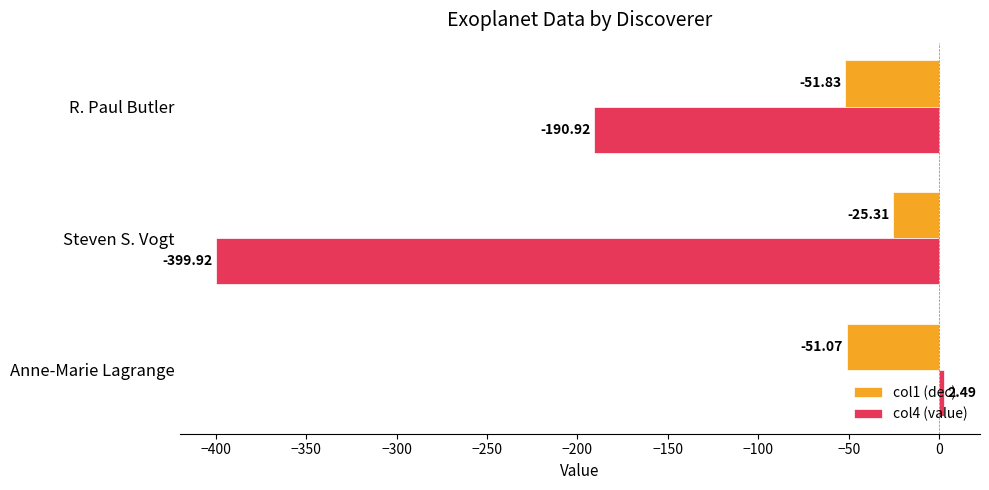

Between Anne-Marie Lagrange and Steven S. Vogt, which series saw the biggest shift?

col4 (value)